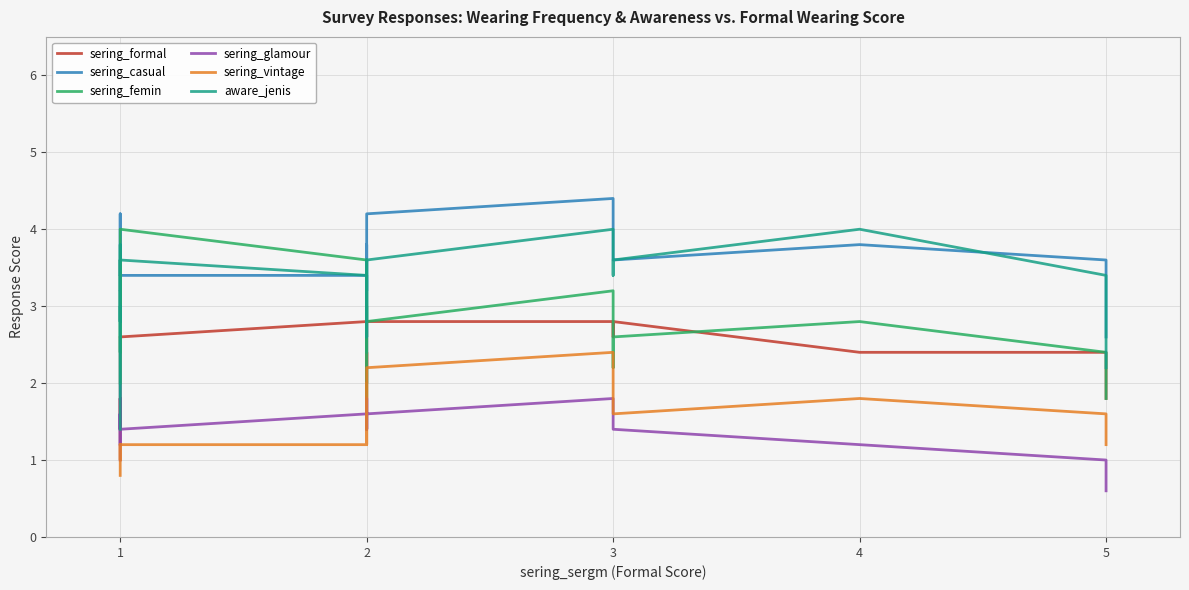

Which category has the lowest value in the sering_casual series?

1